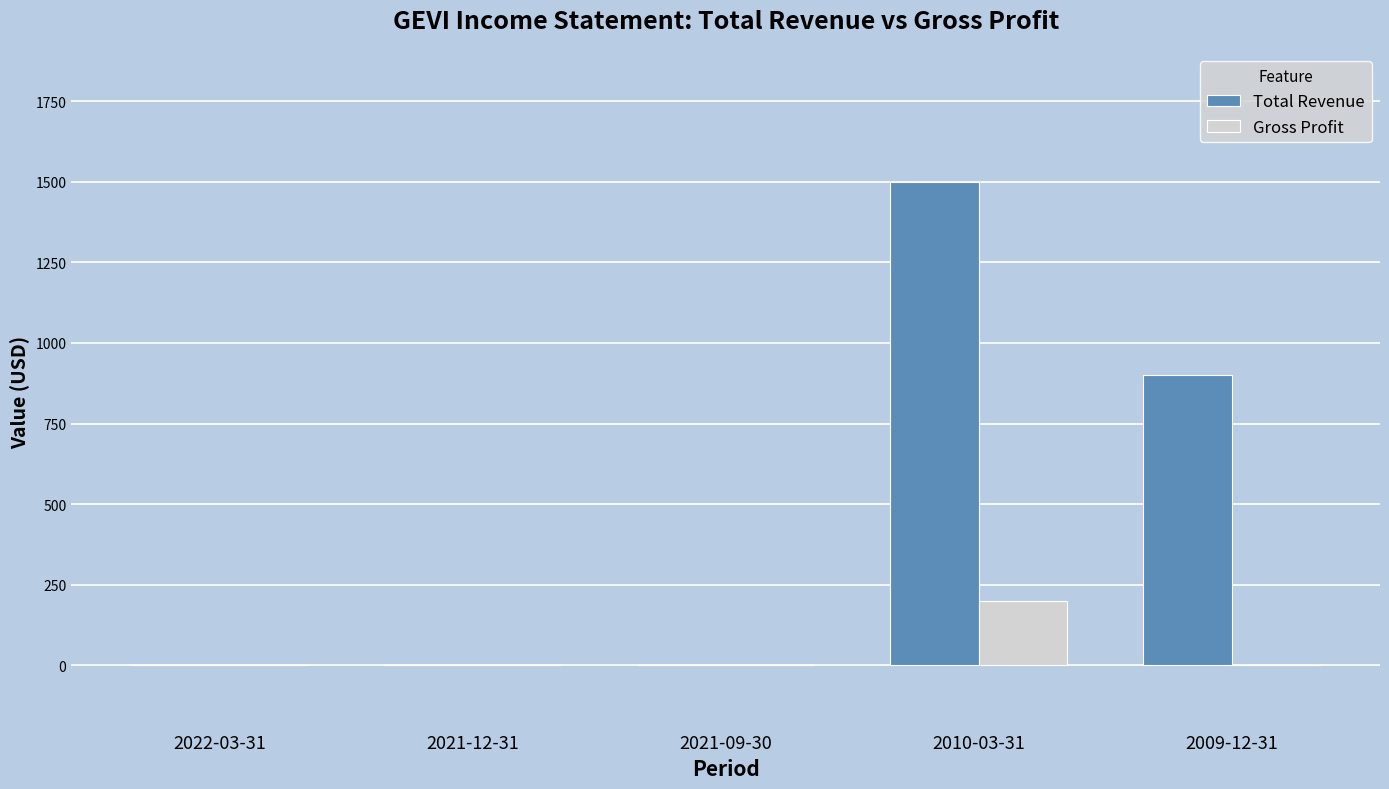

What is the sum of the Total Revenue values at 2010-03-31 and 2009-12-31?

2400